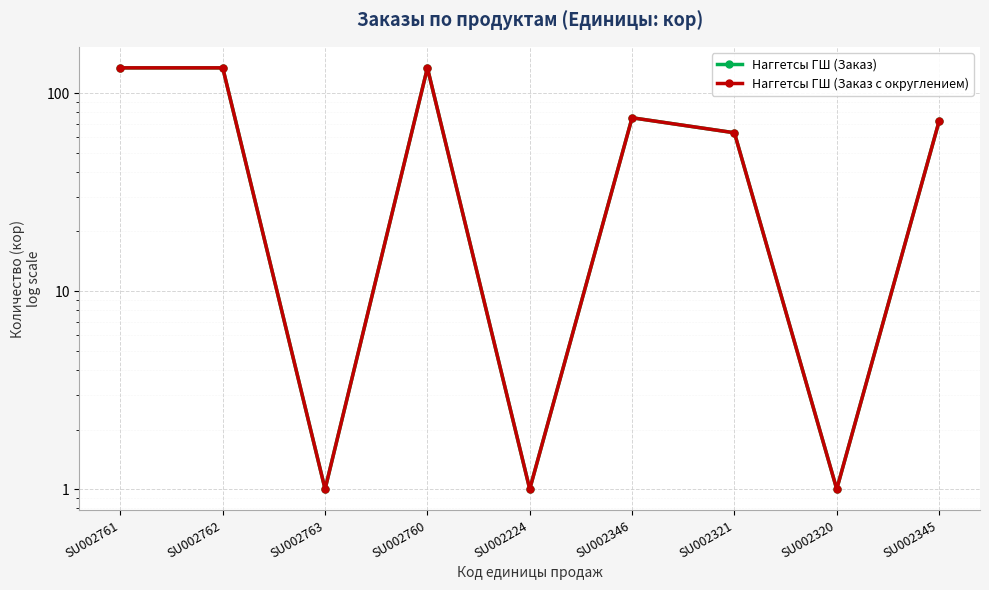

Rank the series by their maximum value, from highest to lowest.

Наггетсы ГШ (Заказ), Наггетсы ГШ (Заказ с округлением)